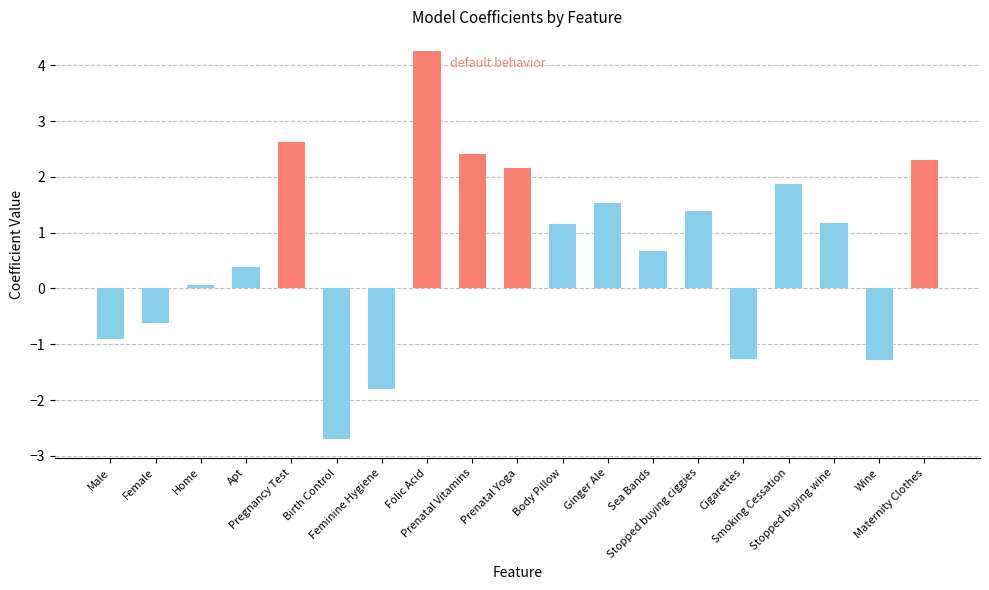

Which category has the lowest value across all series?

Birth Control